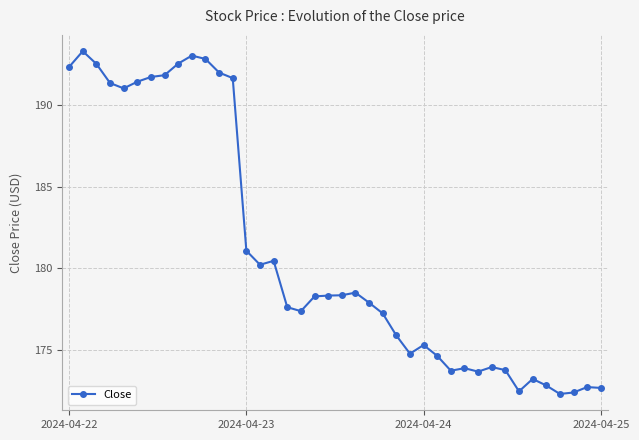

What is the average value?

181.0